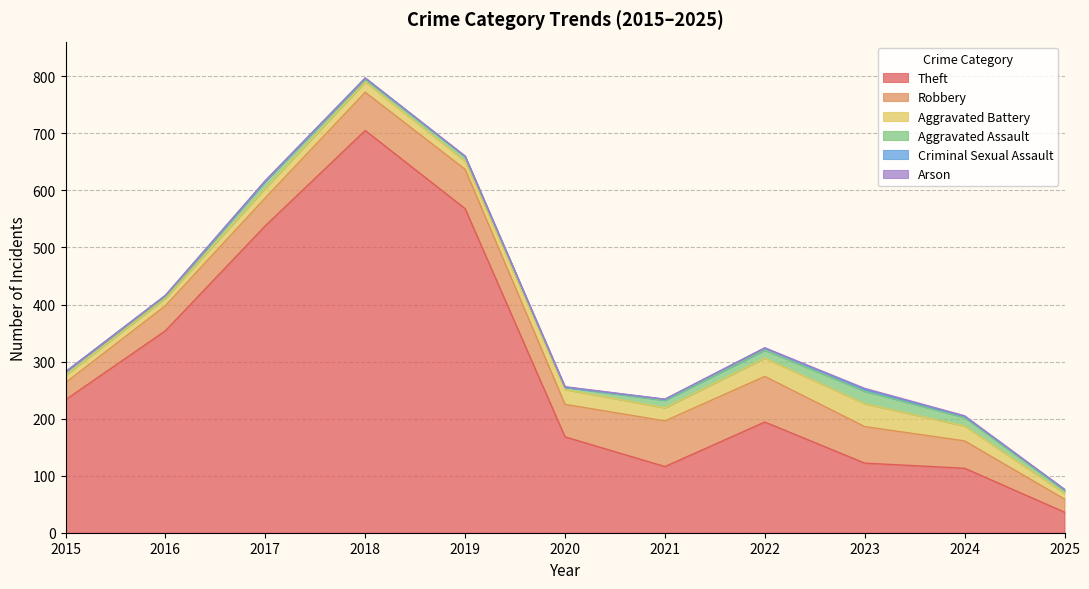

The value of Aggravated Assault at 2023 is 22. True or false?

True